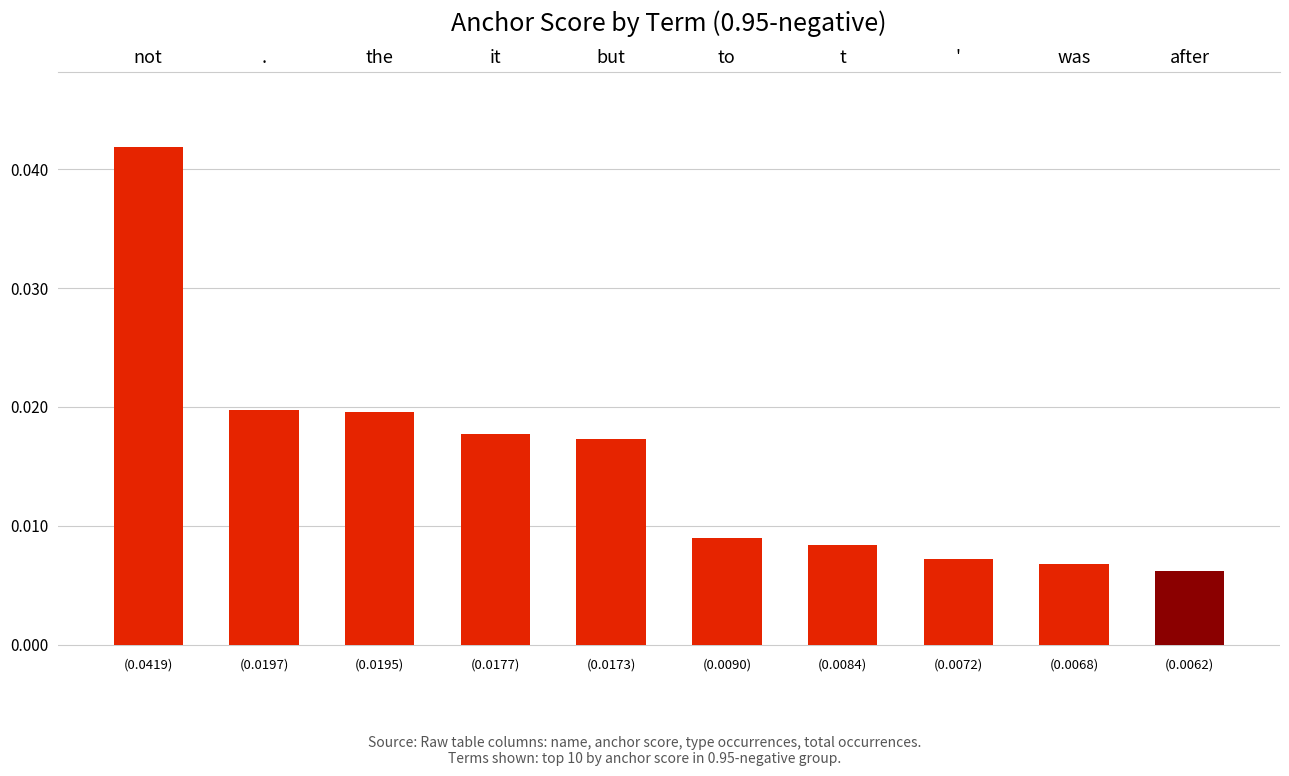

What is the label of the 8th bar from the right?

the